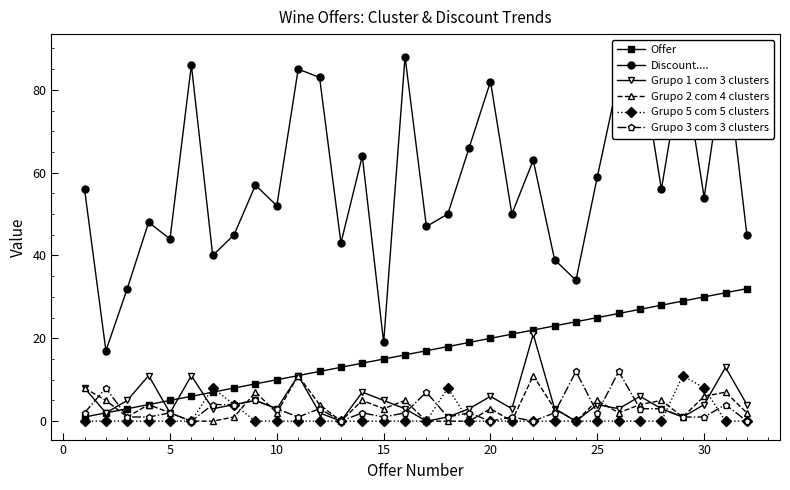

Is the value of Grupo 2 com 4 clusters at 25 greater than the value of Grupo 3 com 3 clusters at 5?

Yes